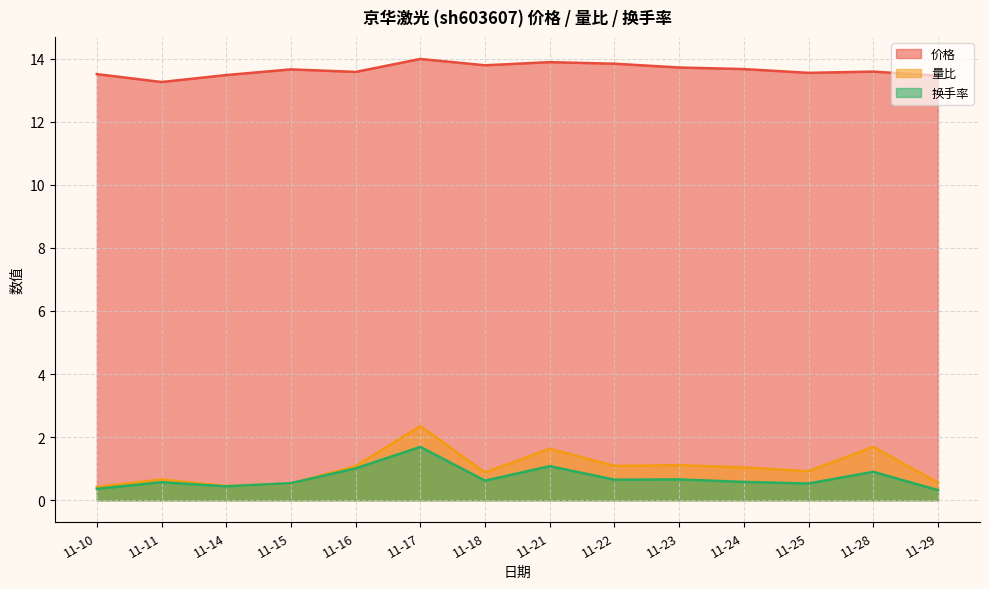

At which label is 价格 closest to 13?

11-11